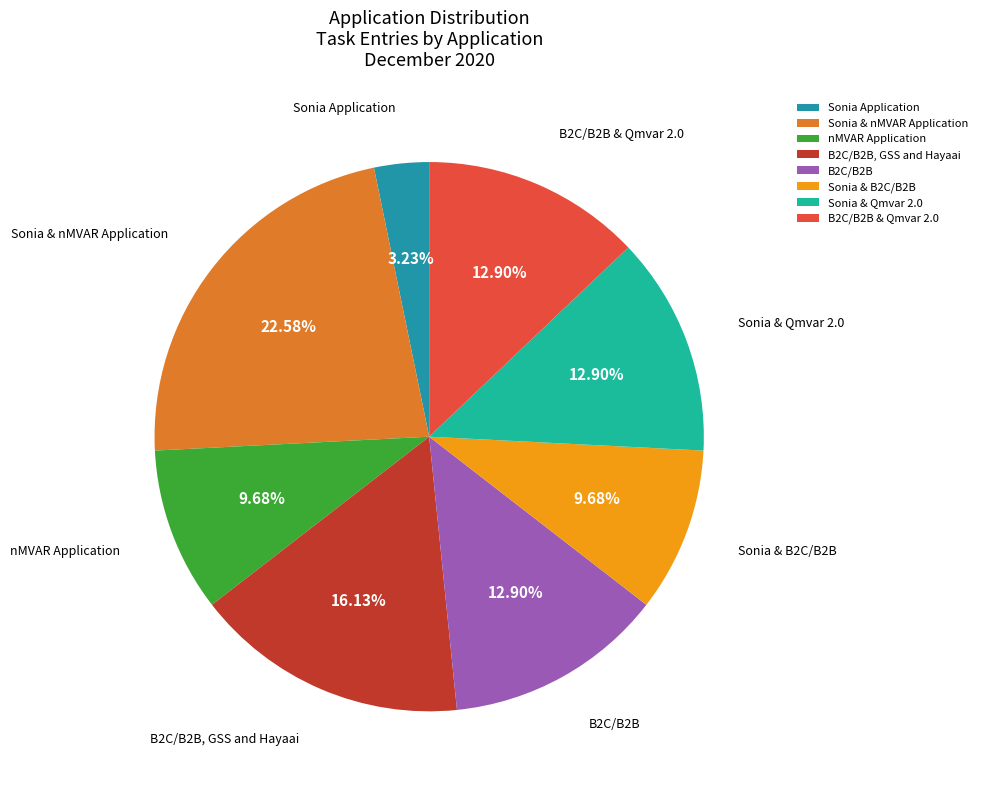

What is the largest slice in the pie chart?

Sonia & nMVAR Application